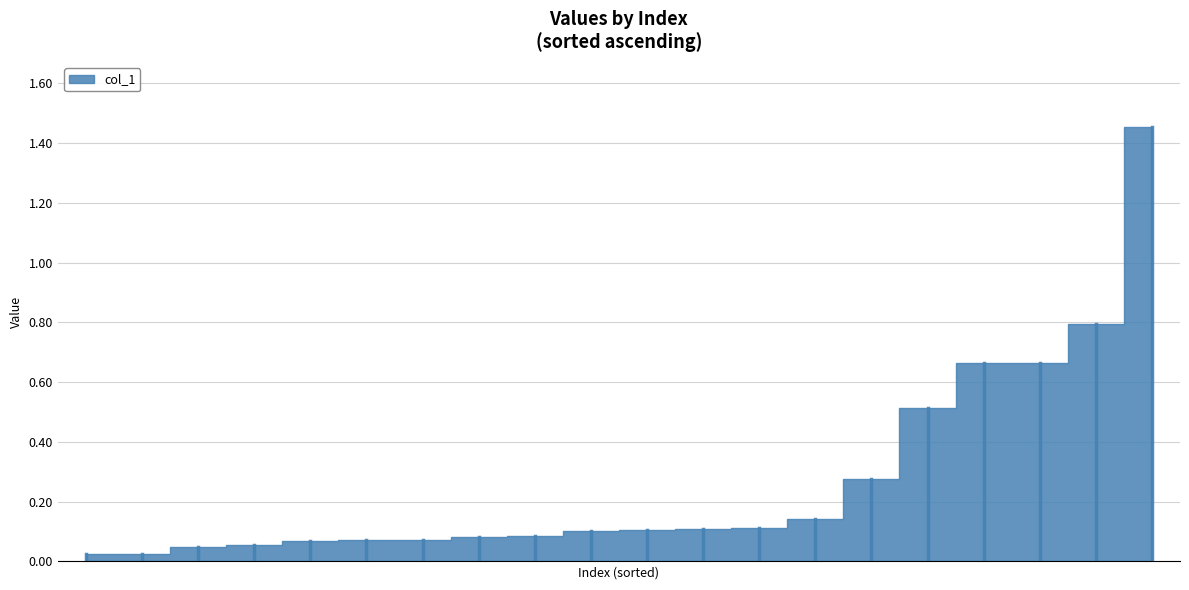

What is the difference between the maximum and minimum values?

1.4